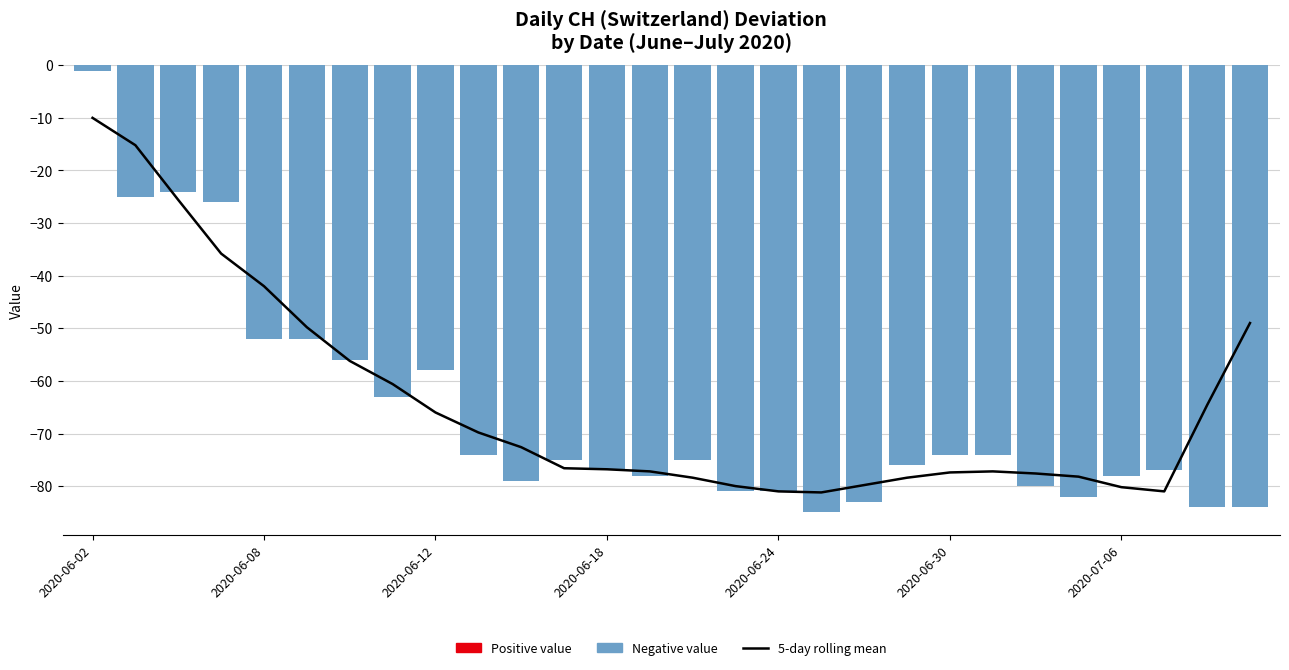

Reading right to left, transcribe all the data shown in this chart.

5-day rolling mean: -49.0	-64.6	-81.0	-80.2	-78.2	-77.6	-77.2	-77.4	-78.4	-79.8	-81.2	-81.0	-80.0	-78.4	-77.2	-76.8	-76.6	-72.6	-69.8	-66.0	-60.6	-56.2	-49.8	-42.0	-35.8	-25.6	-15.2	-10.0
CH daily value: -84.0	-84.0	-77.0	-78.0	-82.0	-80.0	-74.0	-74.0	-76.0	-83.0	-85.0	-81.0	-81.0	-75.0	-78.0	-77.0	-75.0	-79.0	-74.0	-58.0	-63.0	-56.0	-52.0	-52.0	-26.0	-24.0	-25.0	-1.0